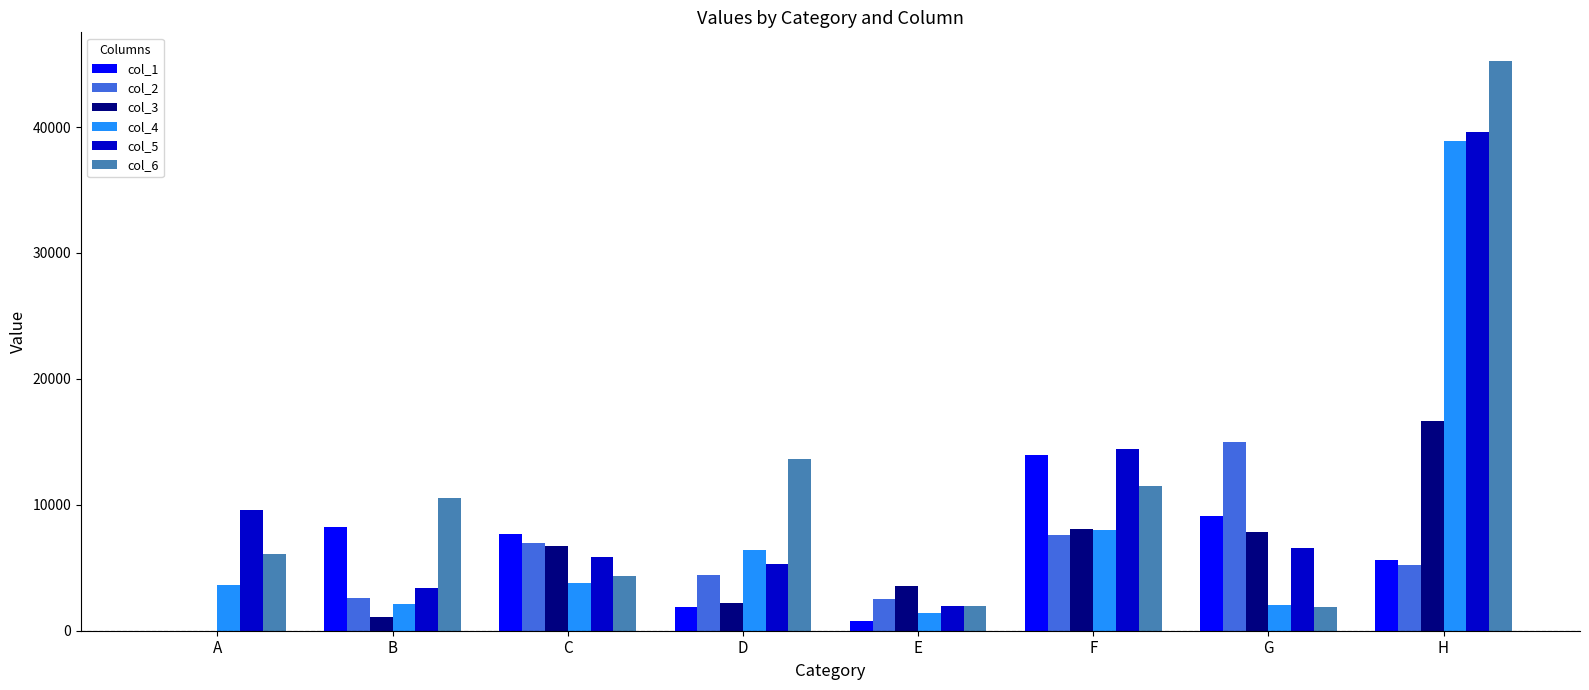

At which category is the sum across all series the highest?

H